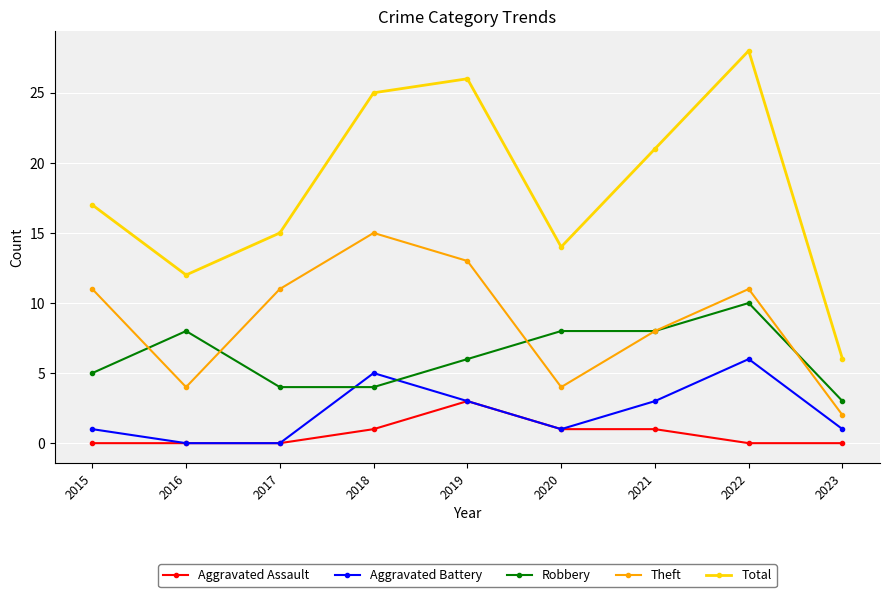

At which label is Total closest to 17?

2015